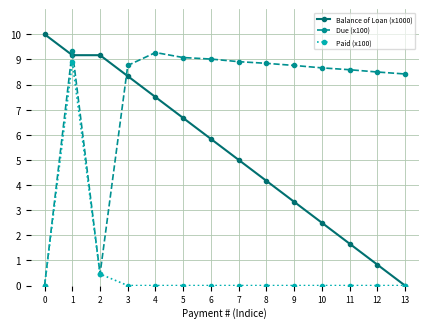

Rank the series at 4 from highest to lowest value.

Due (x100), Balance of Loan (x1000), Paid (x100)